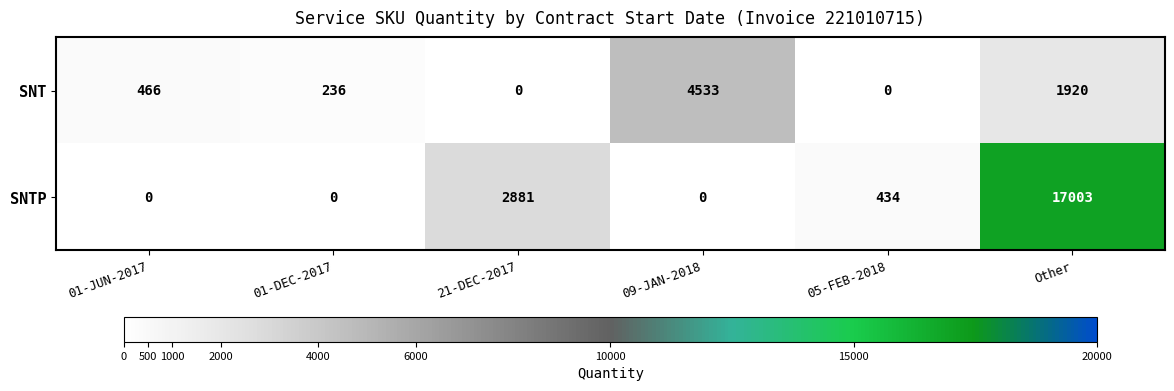

Count the number of categories in the chart.

6